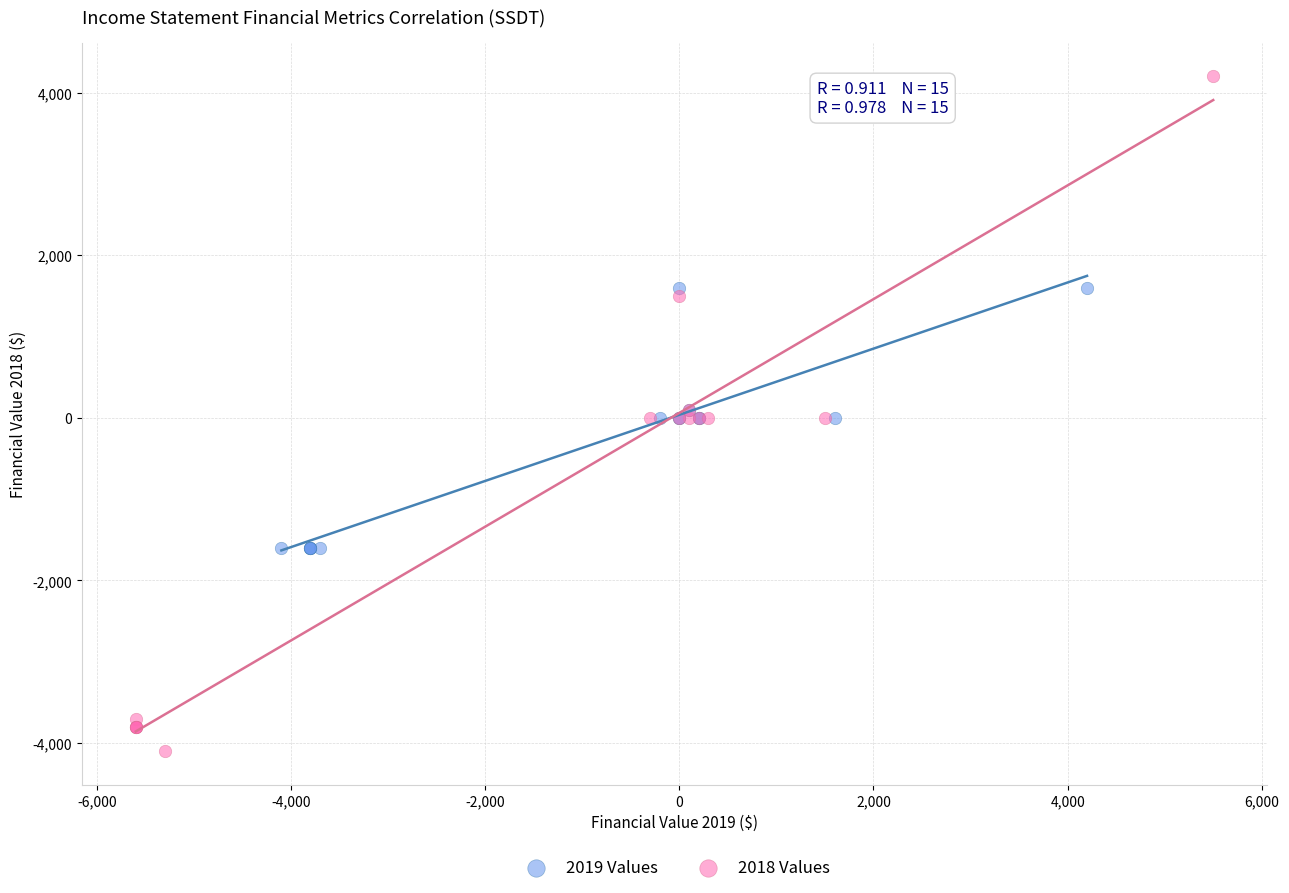

Which series reaches the minimum Y coordinate?

2018 Values